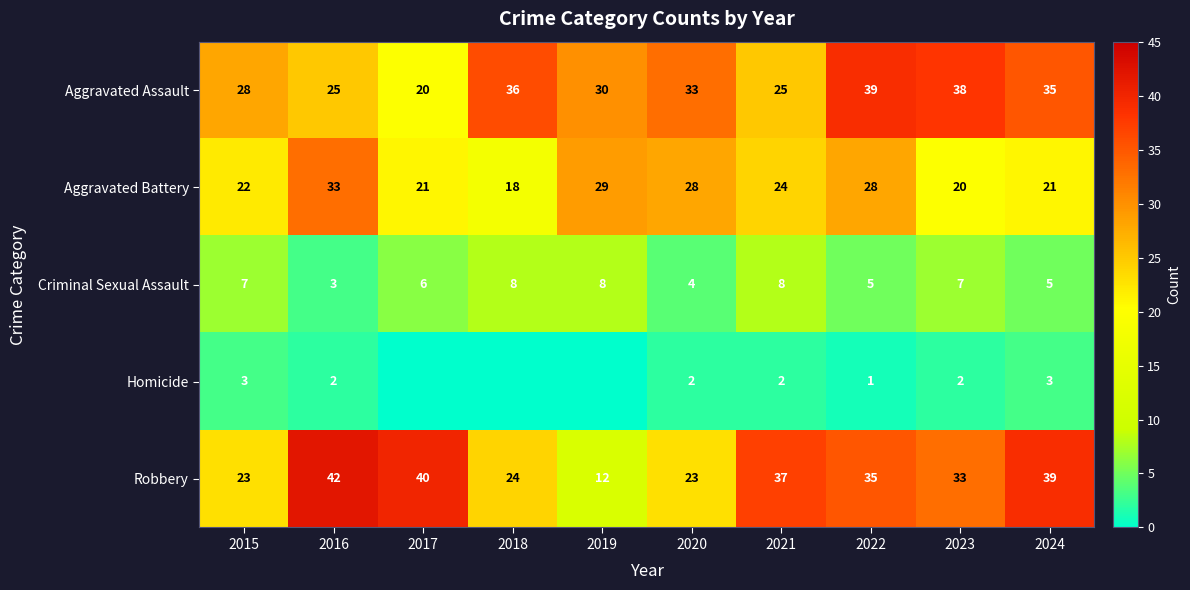

Read the Criminal Sexual Assault value at 2017.

6